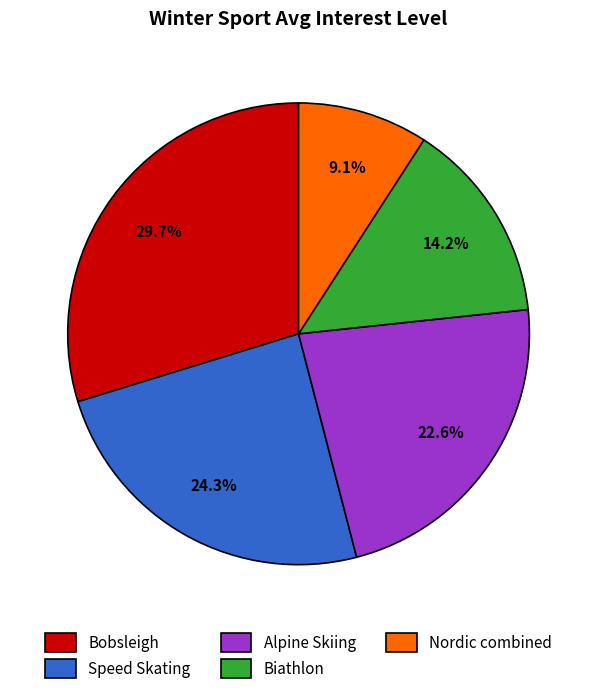

Which category has the smallest portion of the pie?

Nordic combined